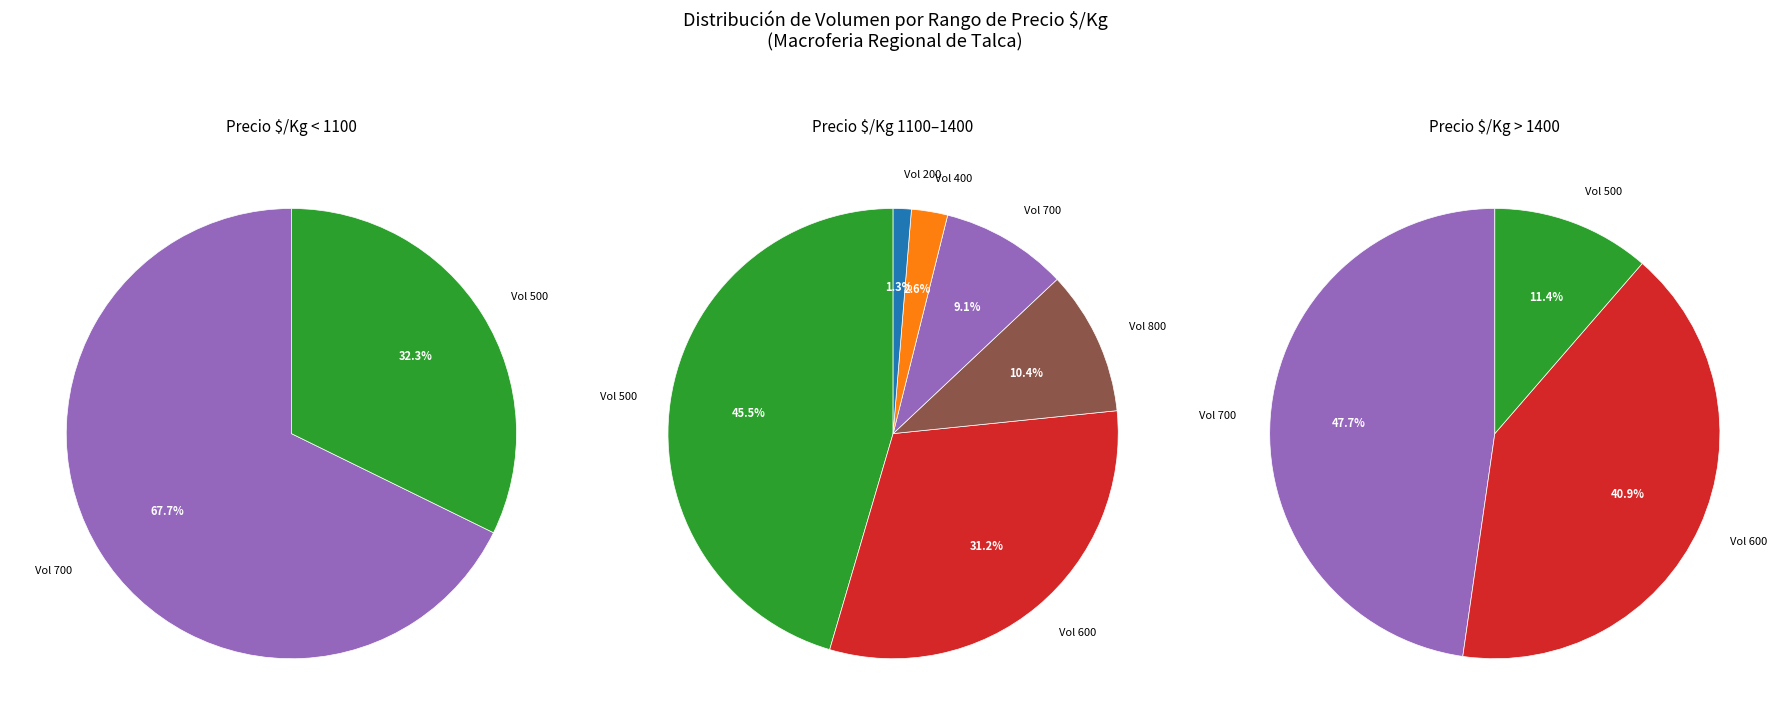

Is it true that 600 is 1% of the pie?

False